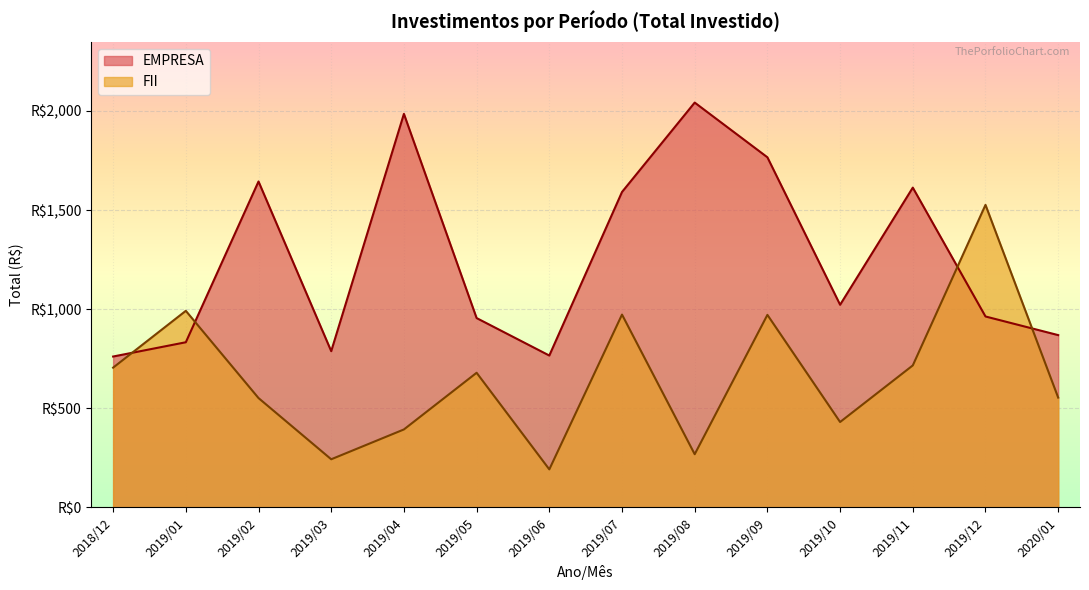

What is the total value across all series at 2019/01?

1824.5